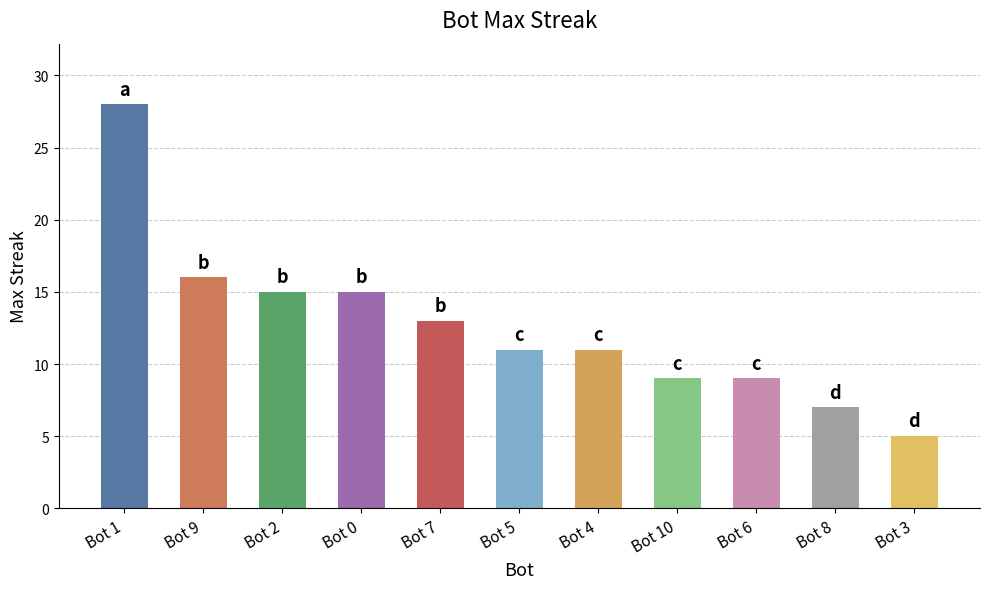

Reading left to right, transcribe all the data shown in this chart.

Bot 1=28	Bot 9=16	Bot 2=15	Bot 0=15	Bot 7=13	Bot 5=11	Bot 4=11	Bot 10=9	Bot 6=9	Bot 8=7	Bot 3=5